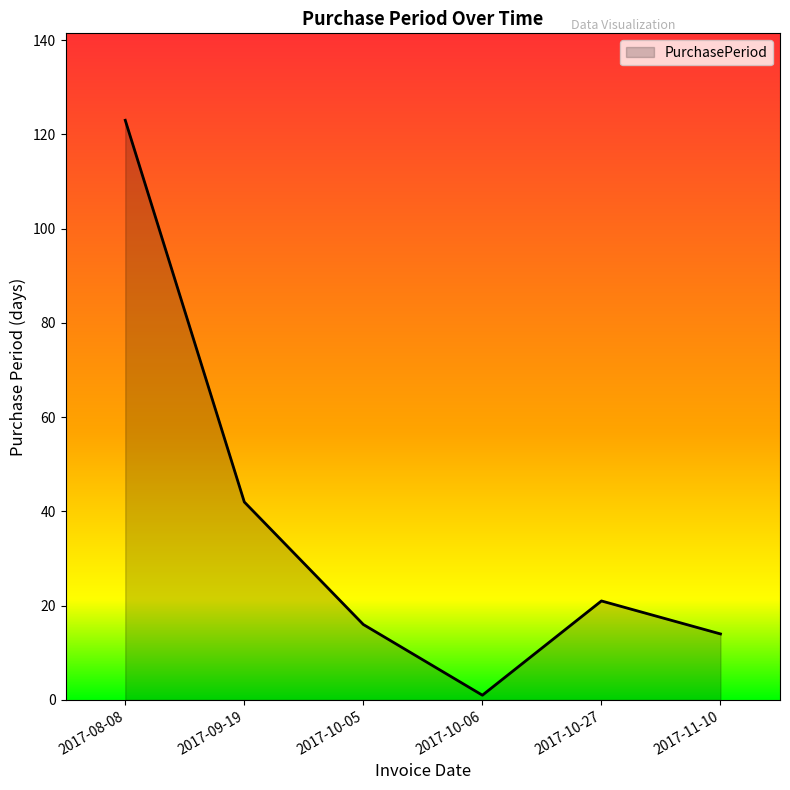

Read the value at 2017-08-08.

123